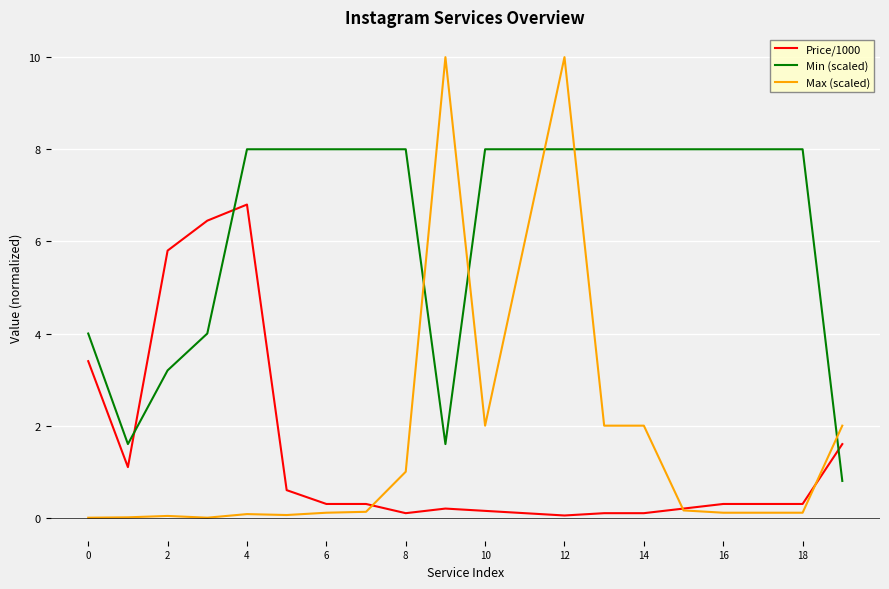

After their last crossing, which series has the higher values: Max (scaled) or Min (scaled)?

Max (scaled)